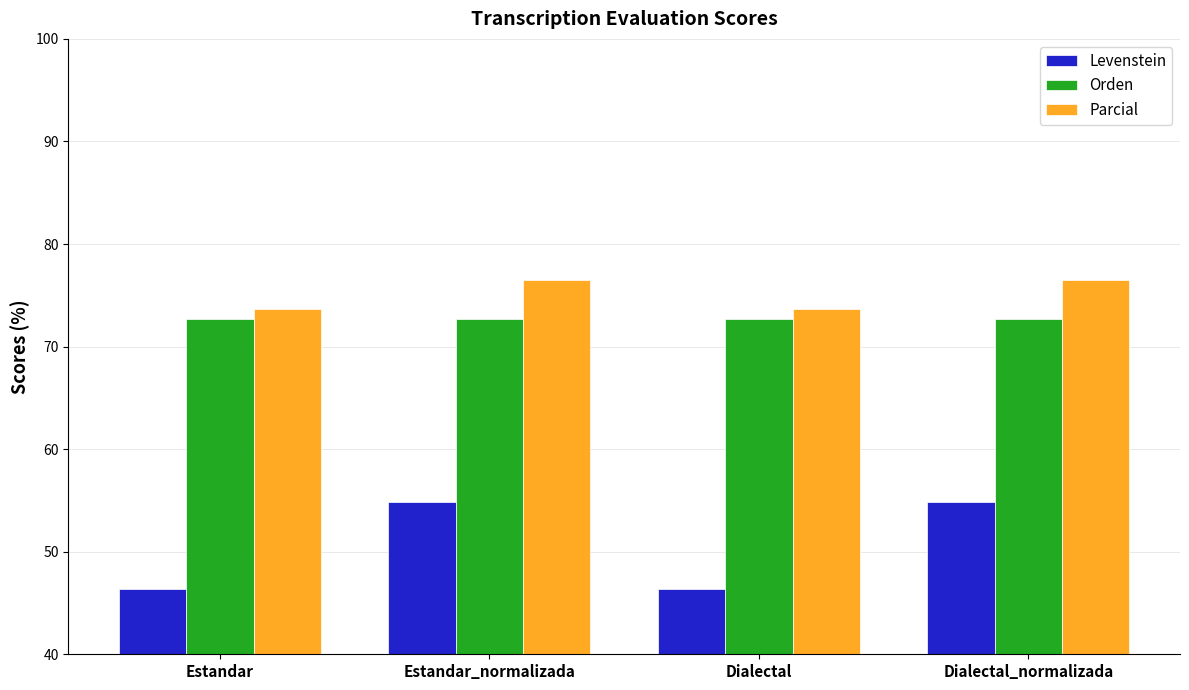

What is the value of the Orden bar at the 1st from the left?

72.7